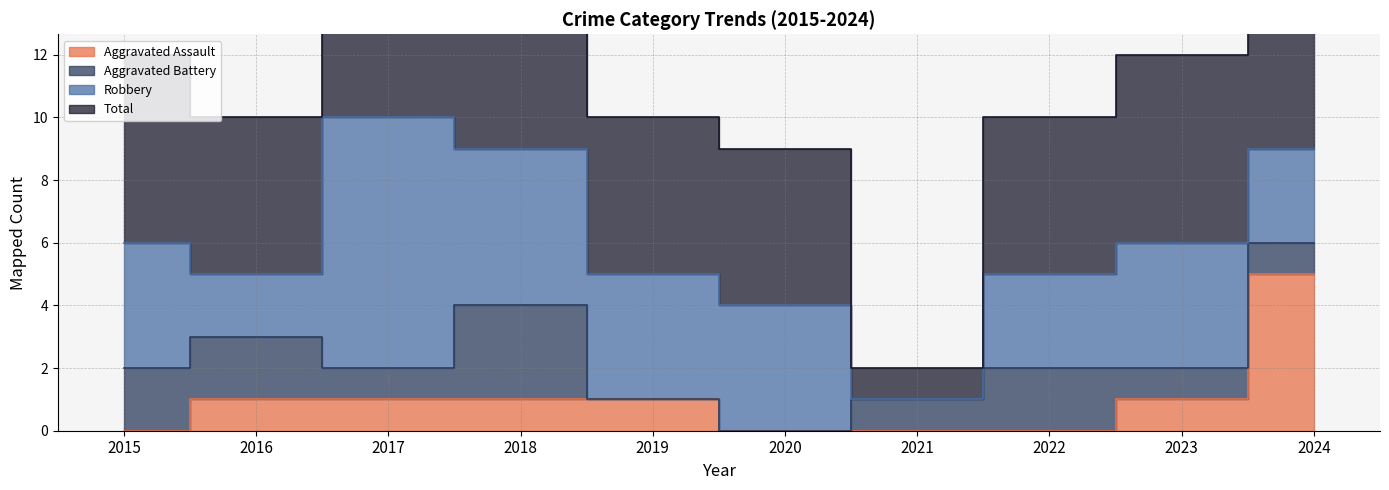

Between 2015 and 2023, which series saw the biggest shift?

Aggravated Assault